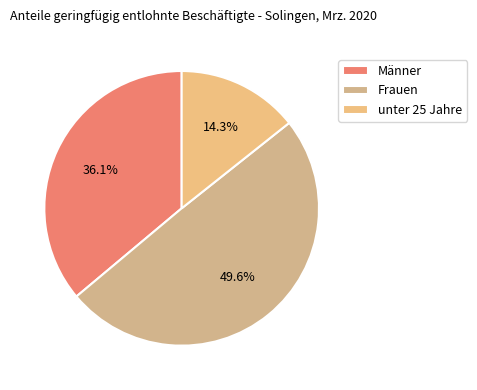

How many segments does this pie chart have?

3